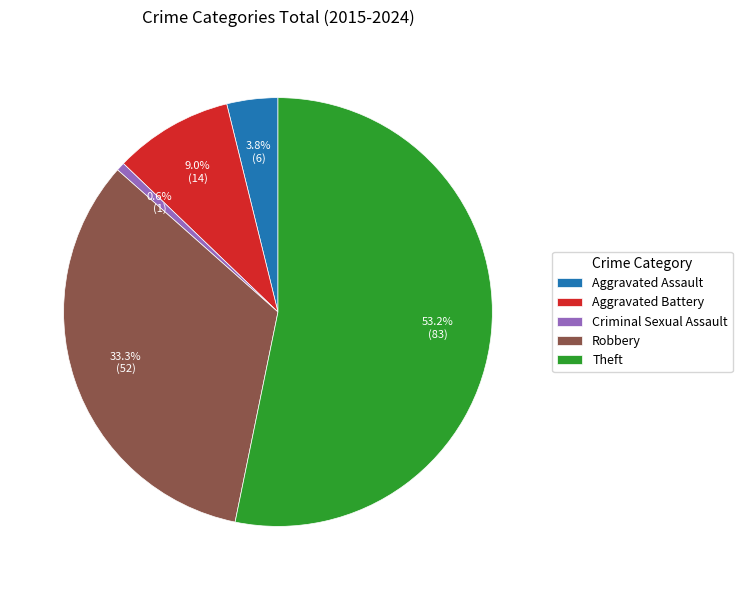

How many segments does this pie chart have?

5